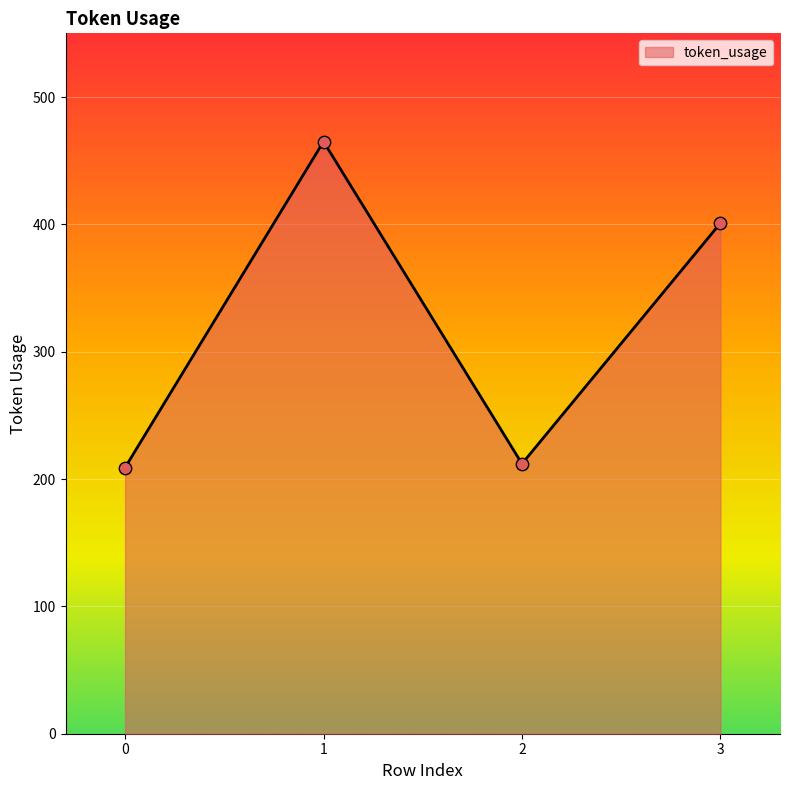

What is the change in value from 0 to 3?

+192